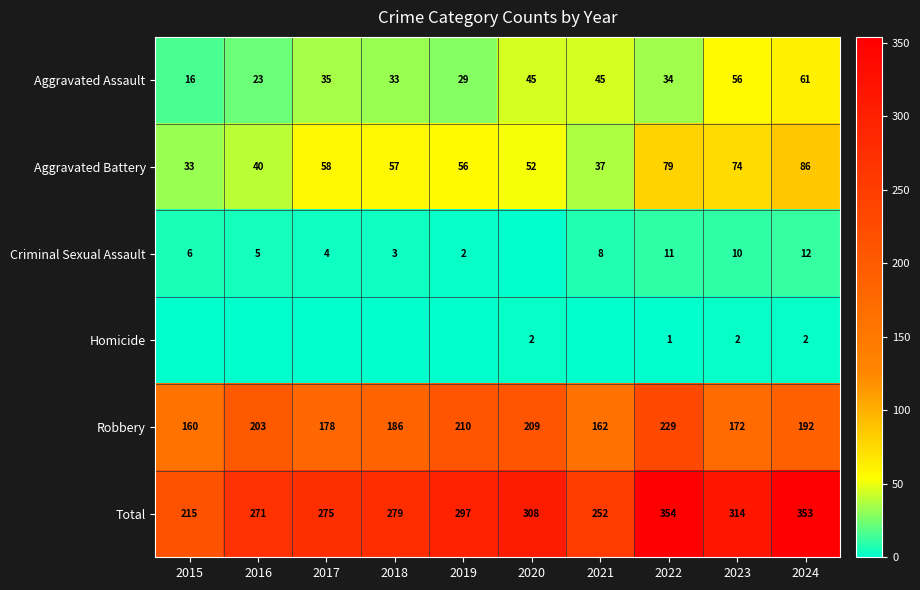

Between 2023 and 2024, which series saw the biggest shift?

Total